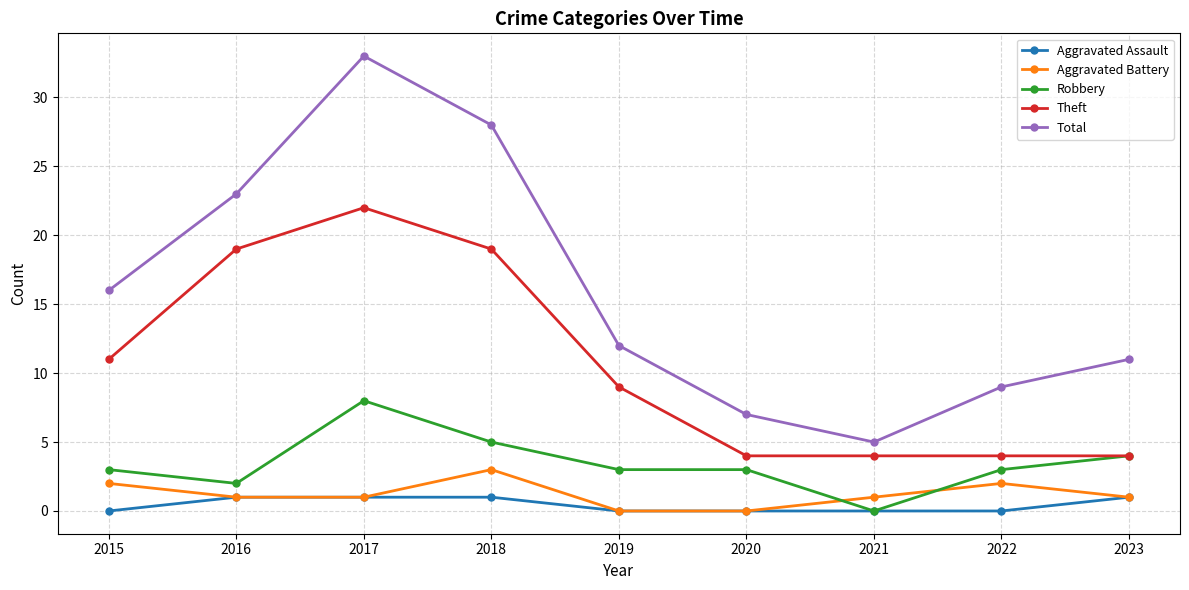

Rank the series by their maximum value, from highest to lowest.

Total, Theft, Robbery, Aggravated Battery, Aggravated Assault